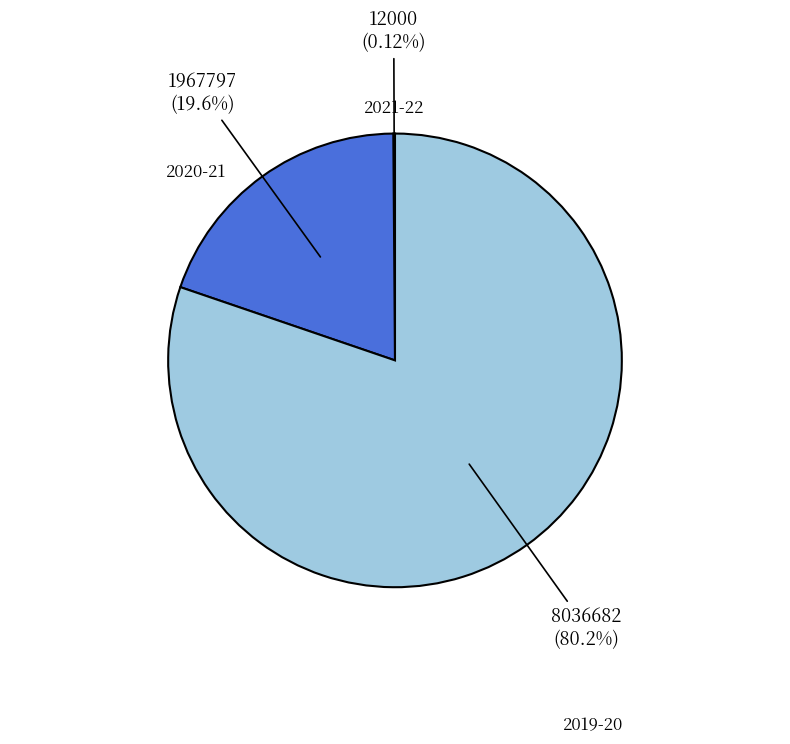

What is the largest slice in the pie chart?

2019-20